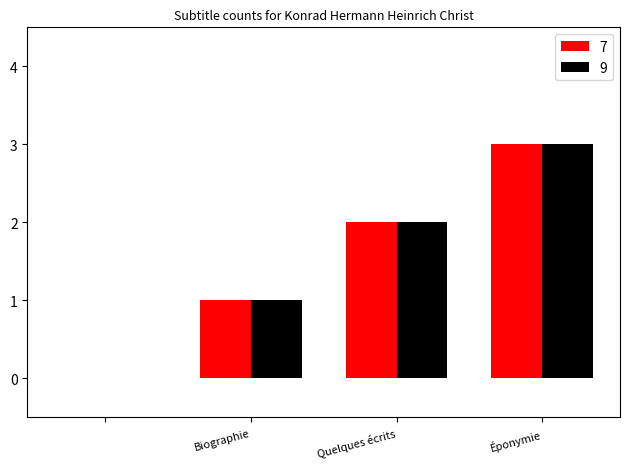

How many data points does each series have?

4